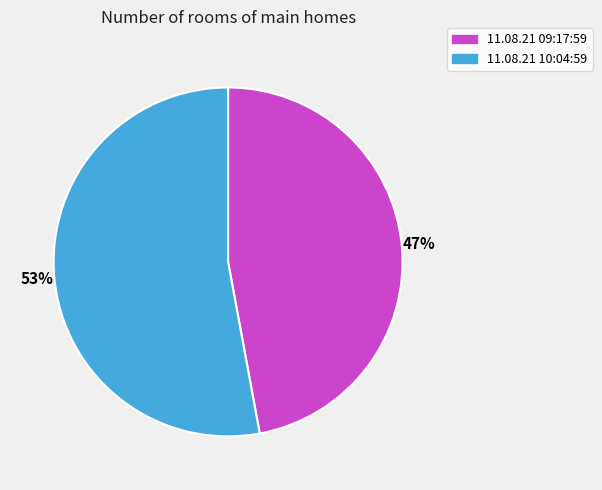

Approximately how many times larger is the value at 11.08.21 10:04:59 compared to 11.08.21 09:17:59?

1.1